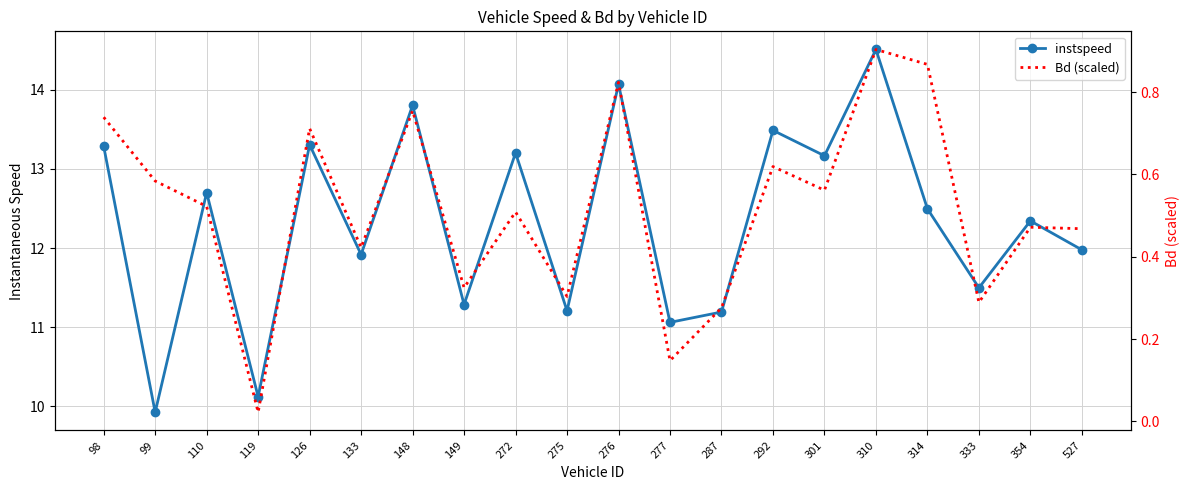

True or false: instspeed has a value of 14.5 at 310.

True